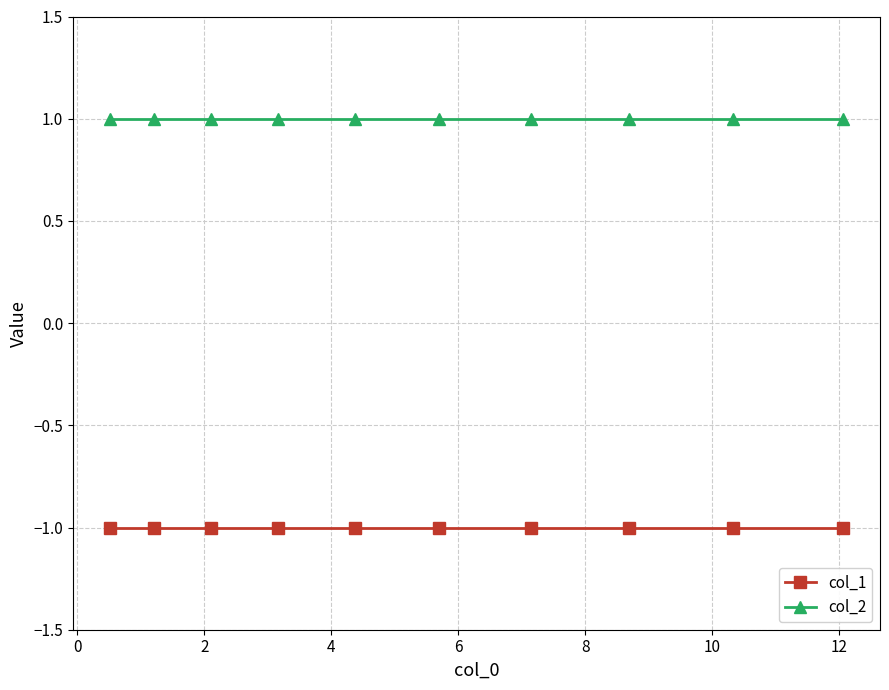

List the series in order of their peak value, highest first.

col_2, col_1